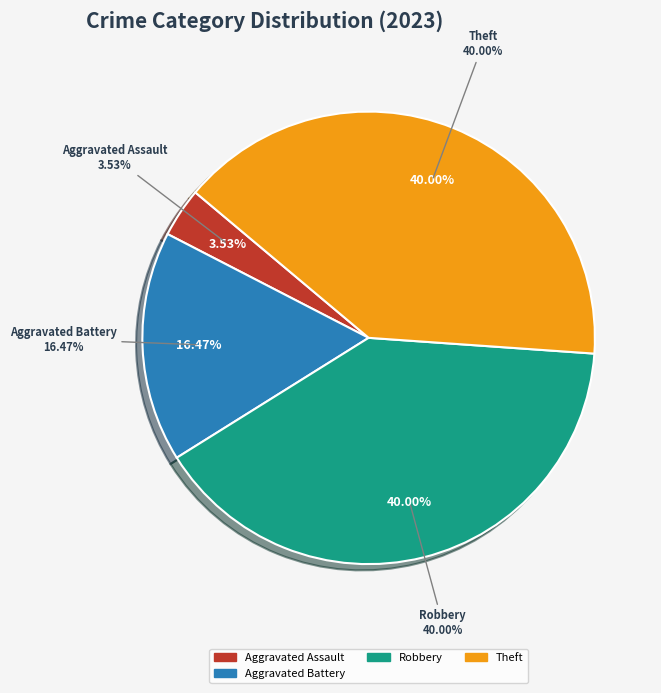

The Robbery slice represents 40% of the pie. True or false?

True